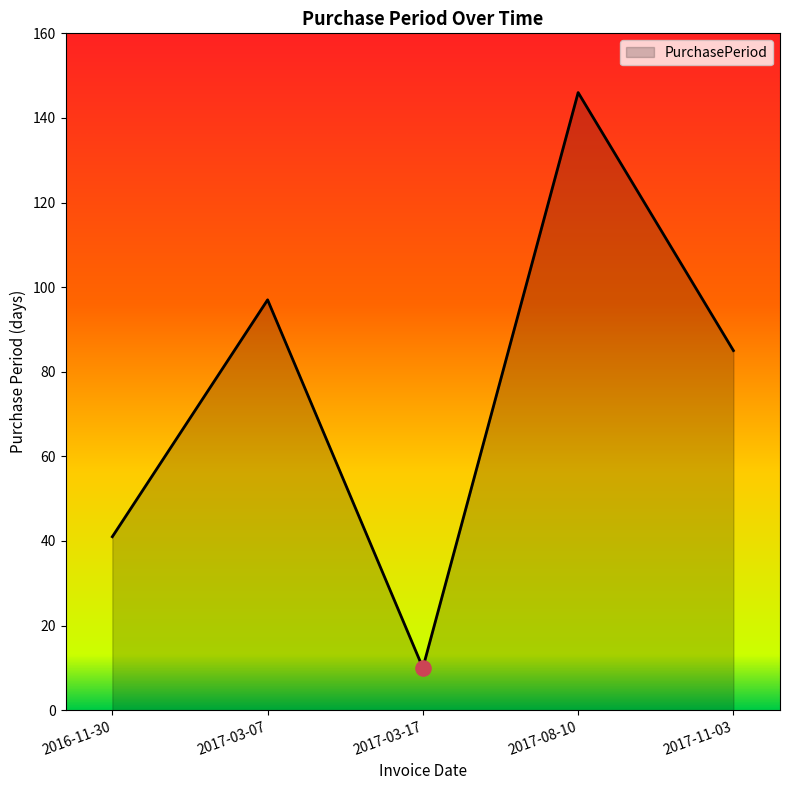

Approximately how many times larger is the value at 2017-03-07 compared to 2017-11-03?

1.1